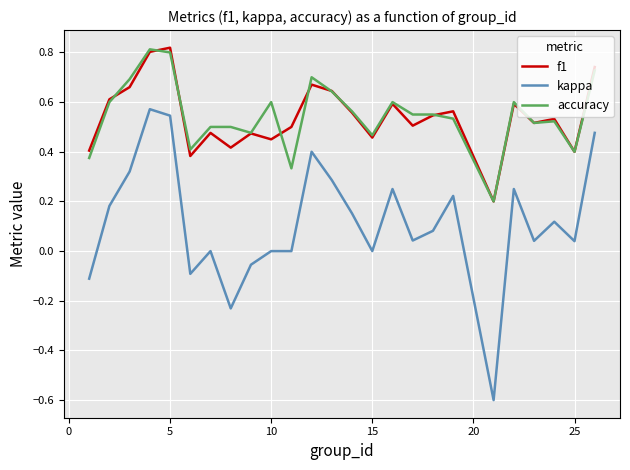

What is the minimum value shown in the chart?

-0.6